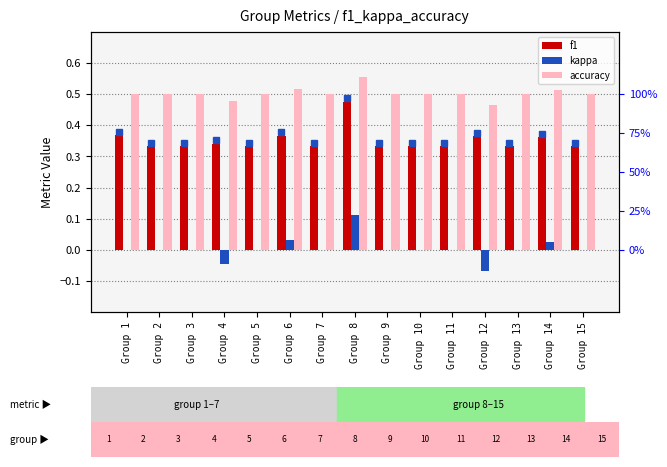

What is the value of the f1 bar at the 13th from the left?

0.3